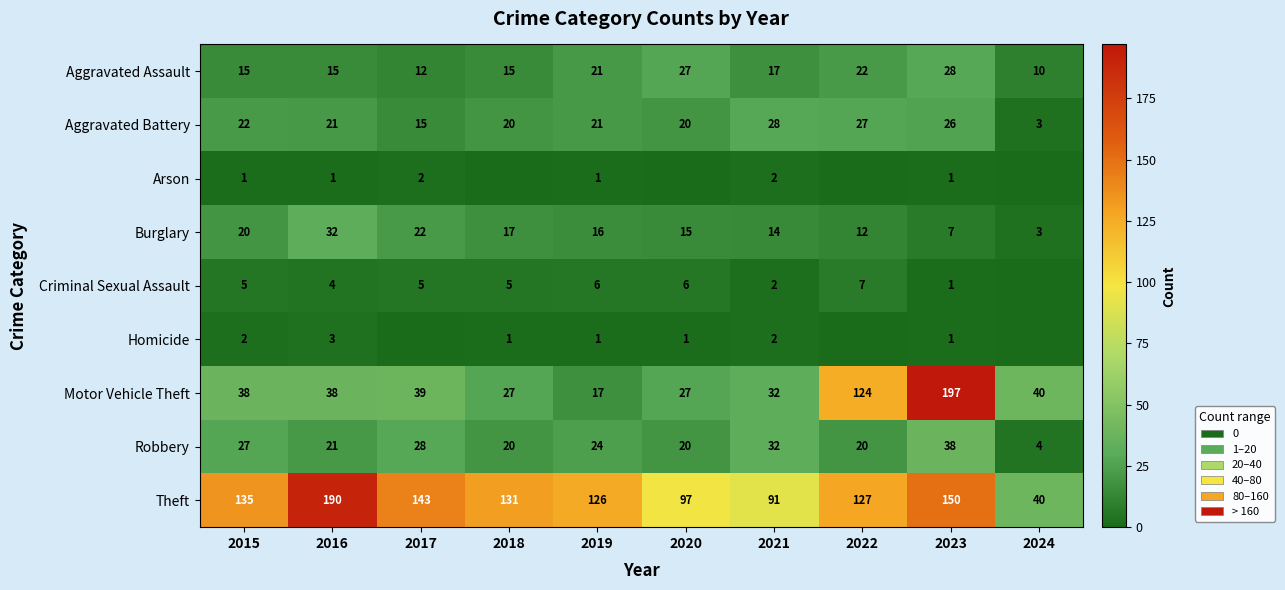

Is the value of Aggravated Battery at 2018 greater than the value of Theft at 2017?

No